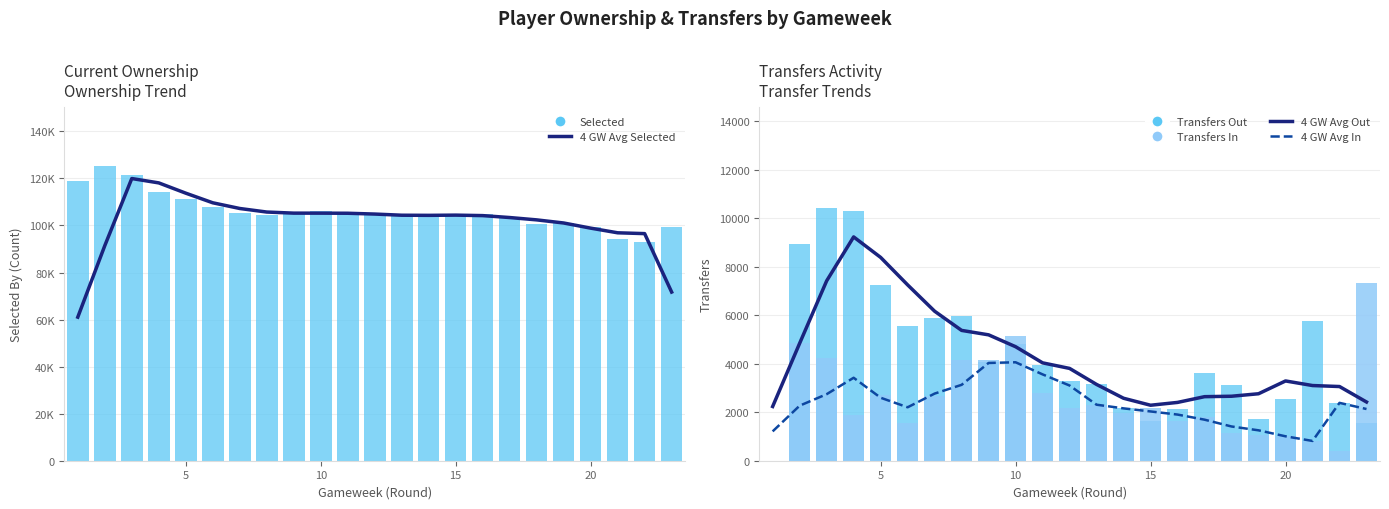

What is the sum of all 4 GW Avg Selected values?

2335514.0